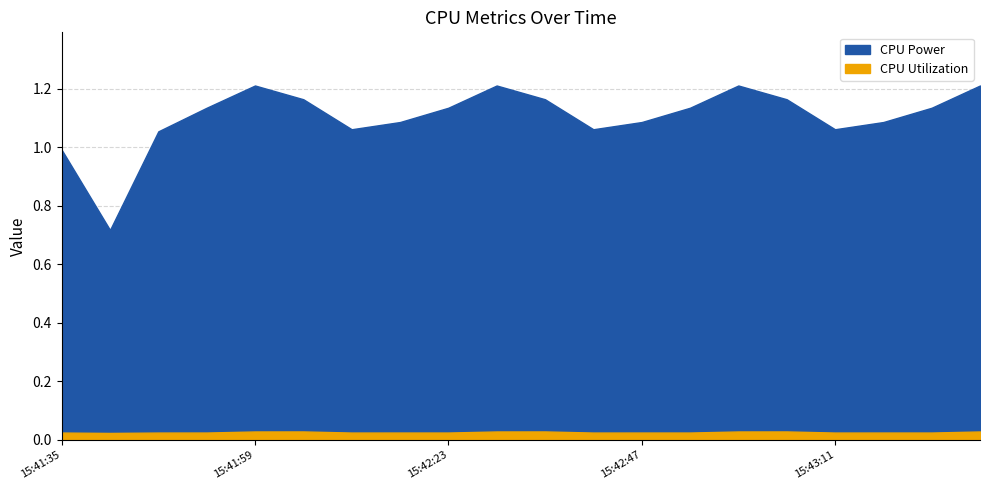

Does the chart display data point markers on the line(s)?

No